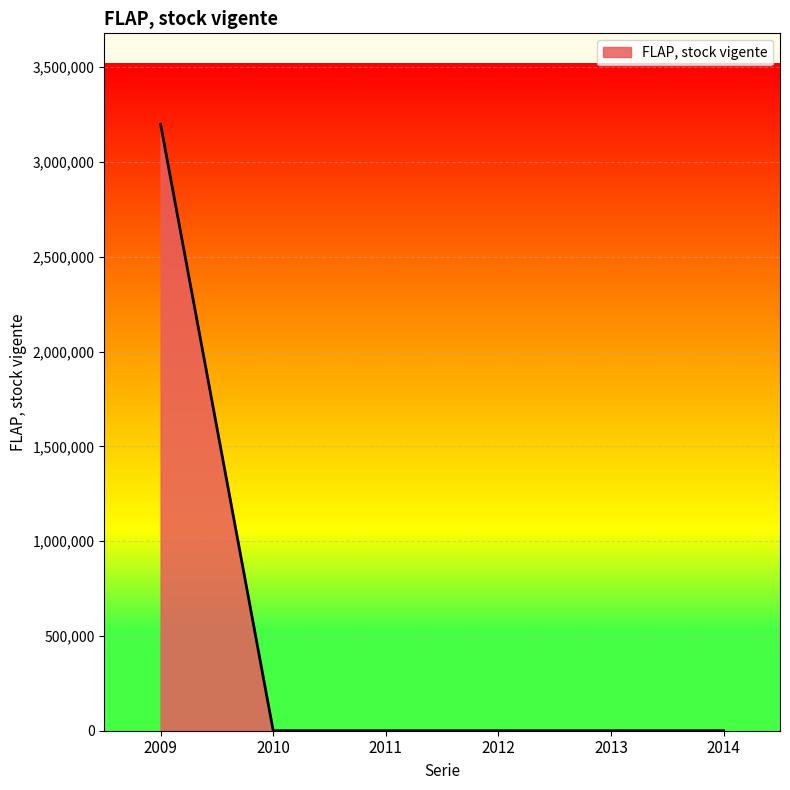

What is the average value?

533101